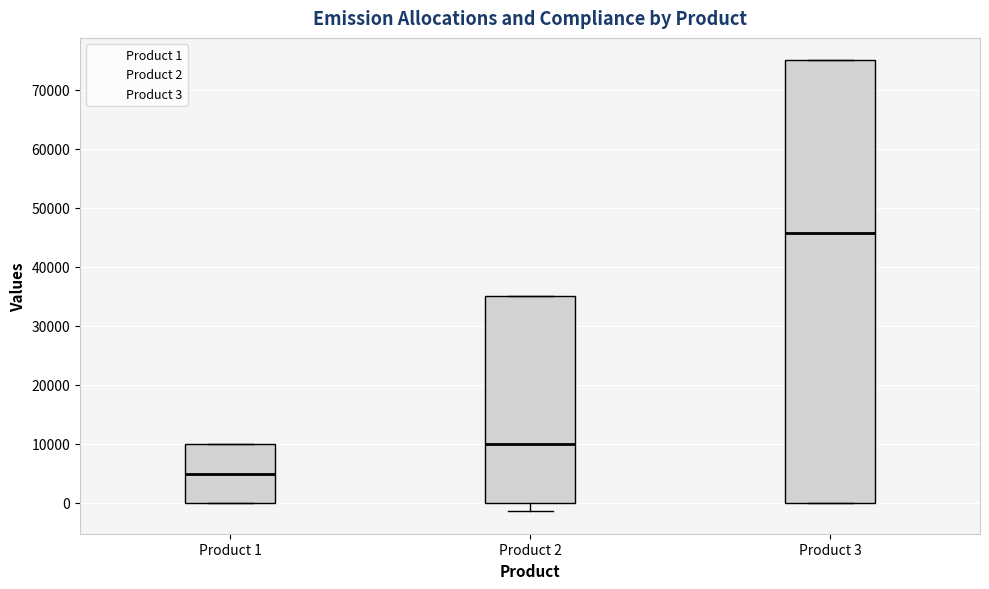

Where is the upper edge of the box for Product 2 on the y-axis? The values are not printed on the chart, so give them approximately, as read against the axis.

35000